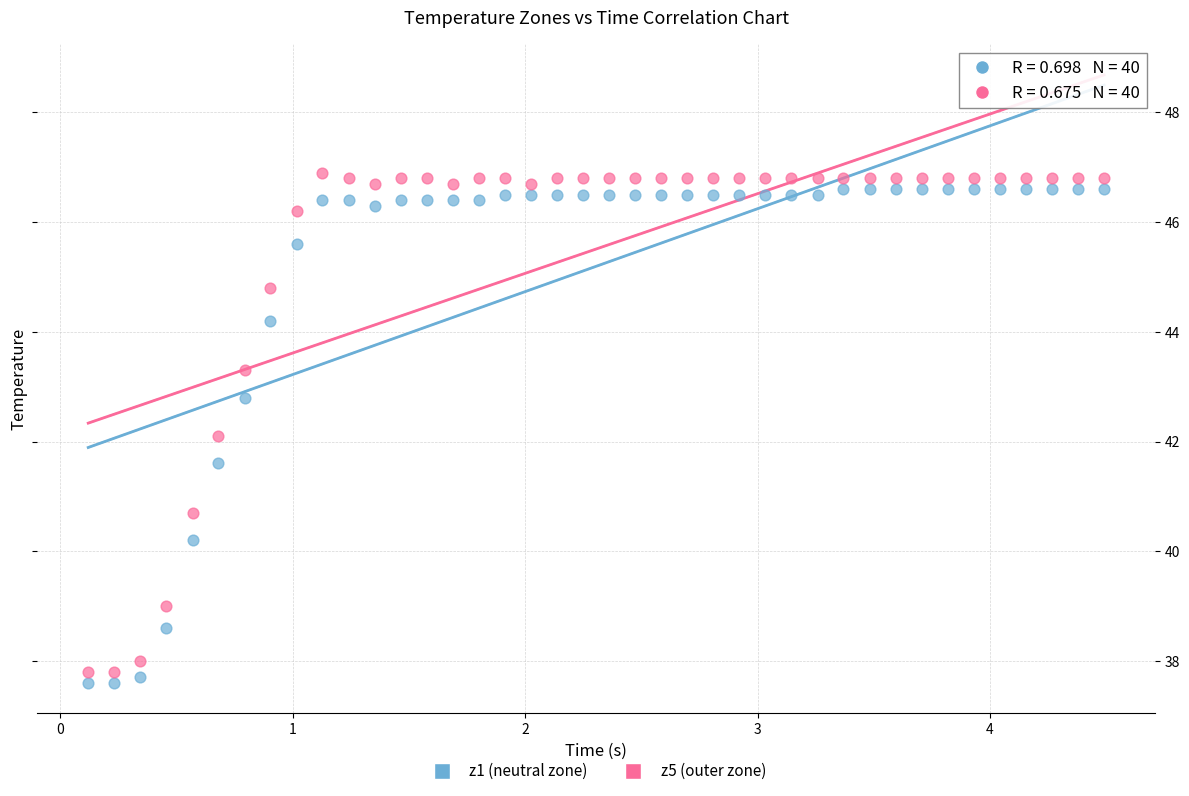

Across all data points, what is the range of X values (max minus min)?

4.4